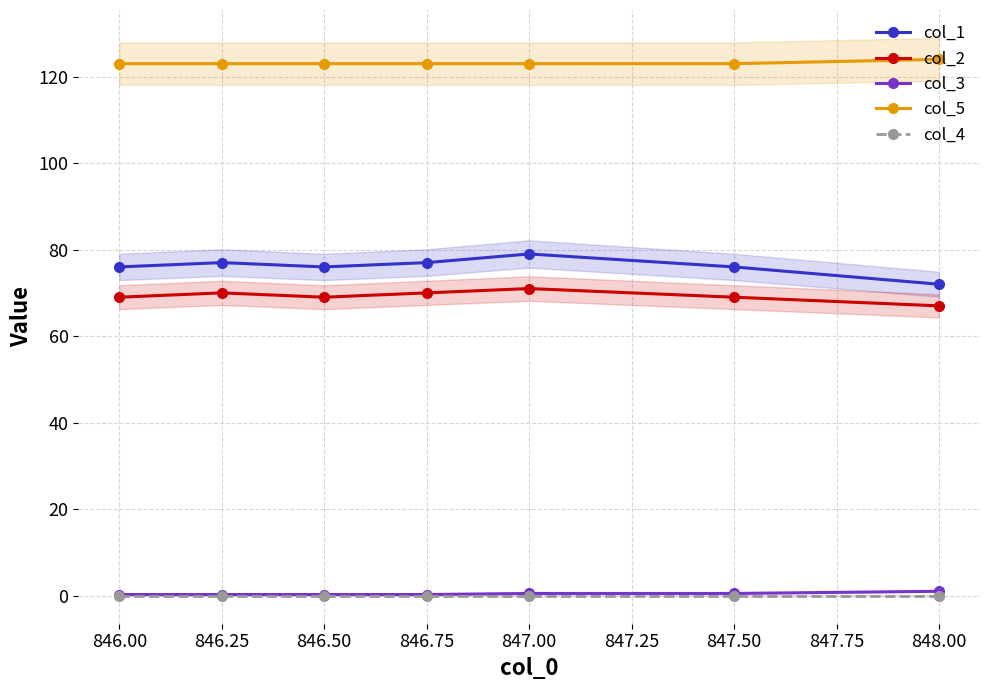

True or false: col_1 and col_4 intersect in this chart.

False